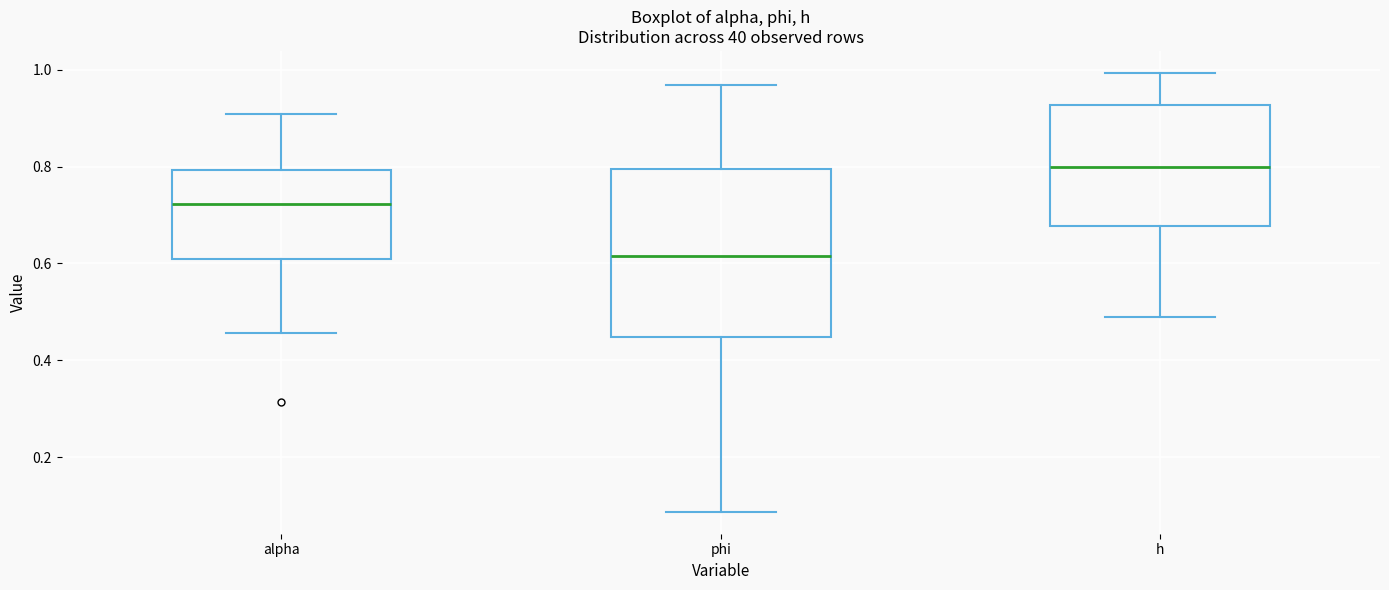

Which box is the tallest, from its lower edge to its upper edge?

phi